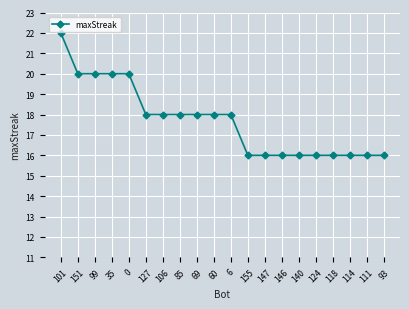

Between 155 and 6, which is larger?

6